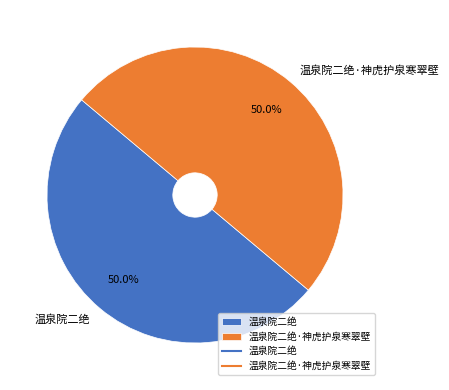

Approximately how many times larger is the value at 温泉院二绝 compared to 温泉院二绝·神虎护泉寒翠壁?

1.0